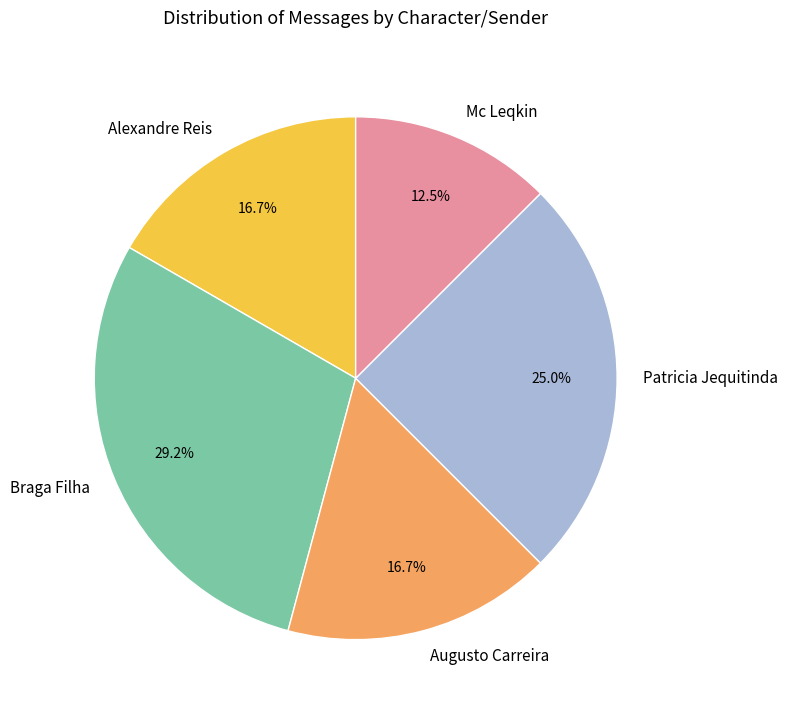

Is the sum of Augusto Carreira and Braga Filha greater than half?

No